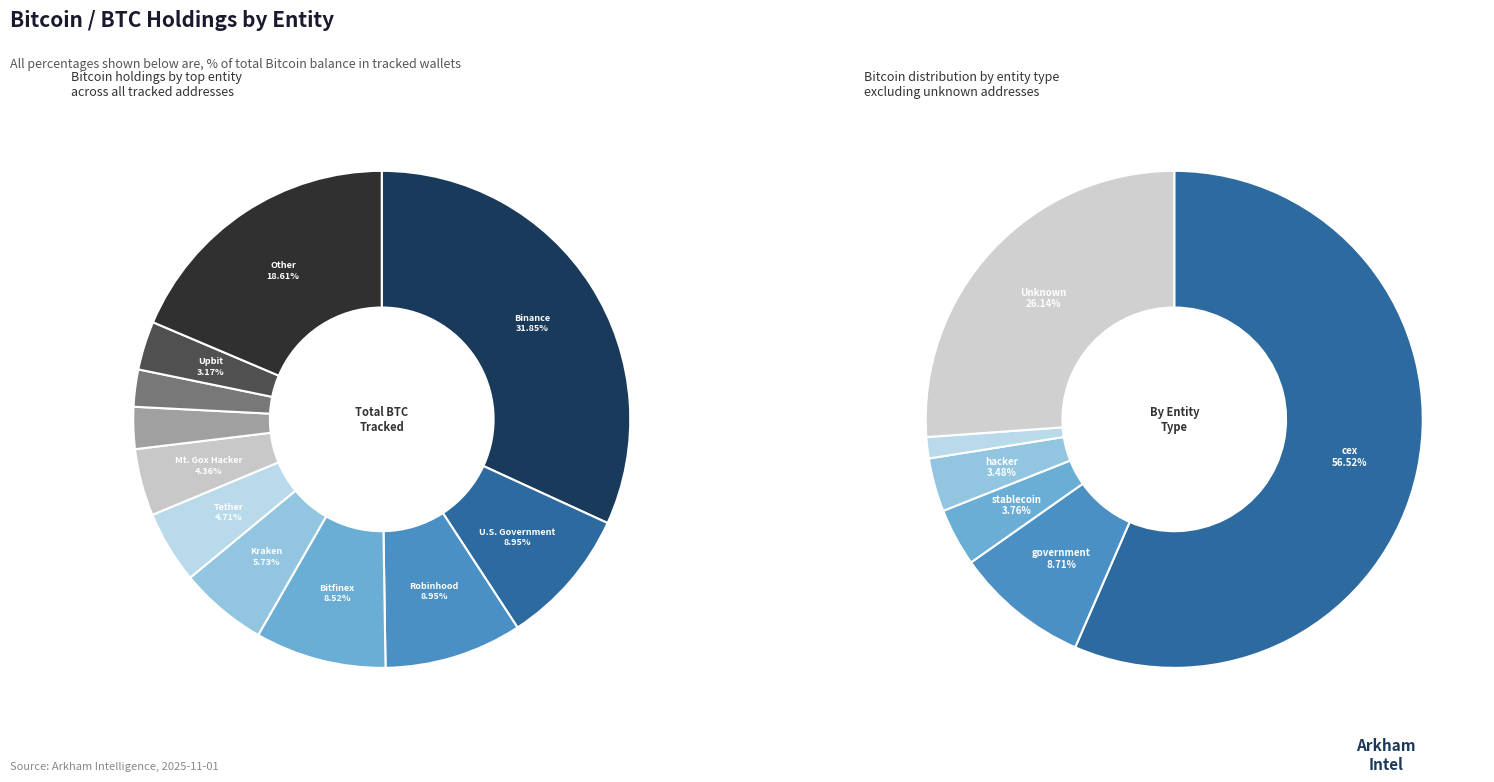

Do Gemini and Bybit together represent more than half of the pie?

No